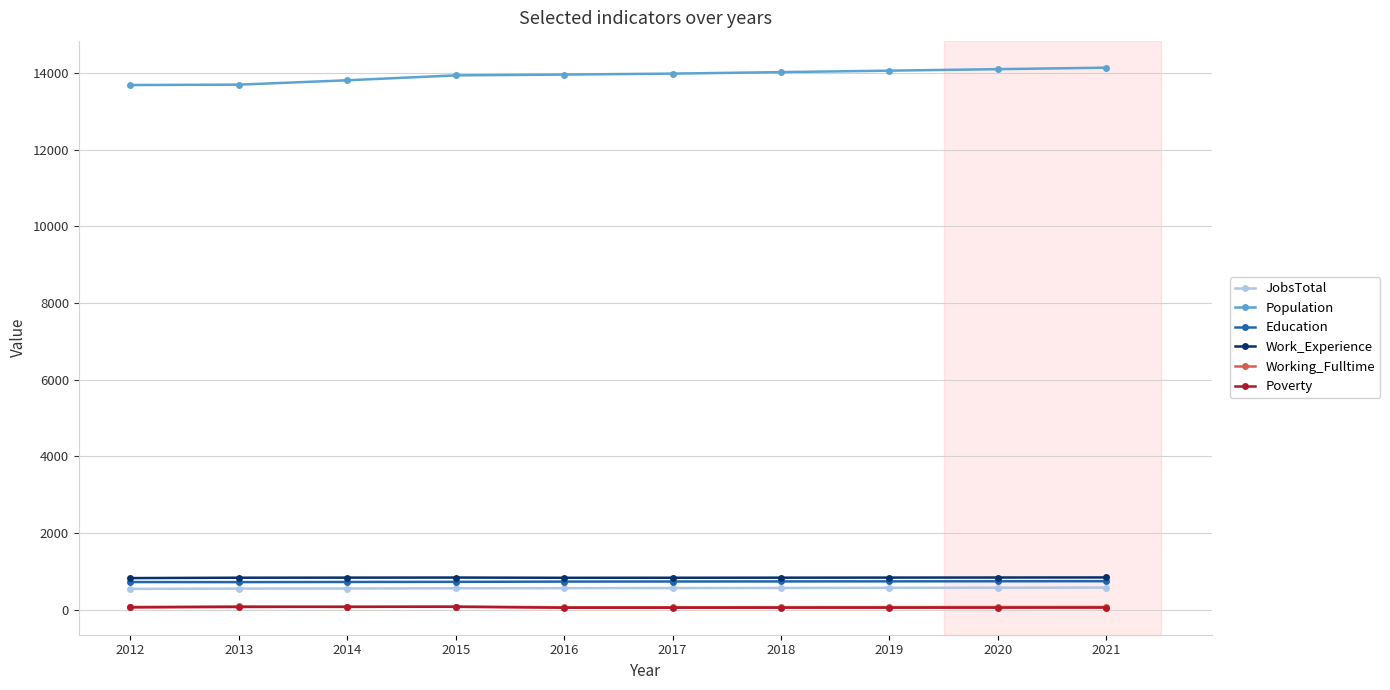

What is the value of the JobsTotal point at the 2nd from the left?

551